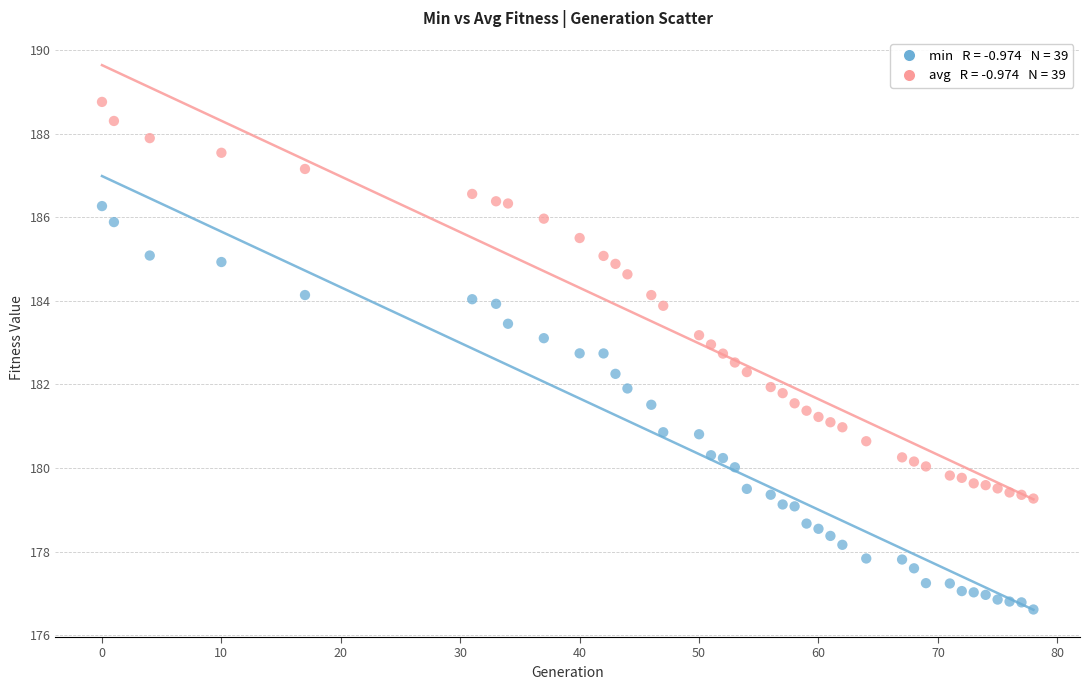

Across all data points, what is the range of Y values (max minus min)?

12.1